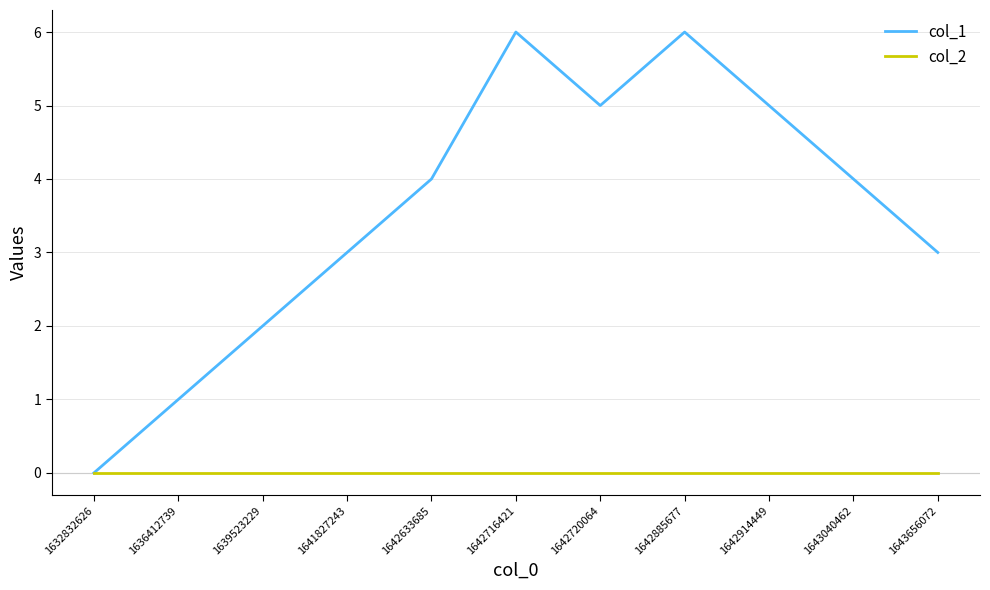

Which series has the largest total across all categories?

col_1